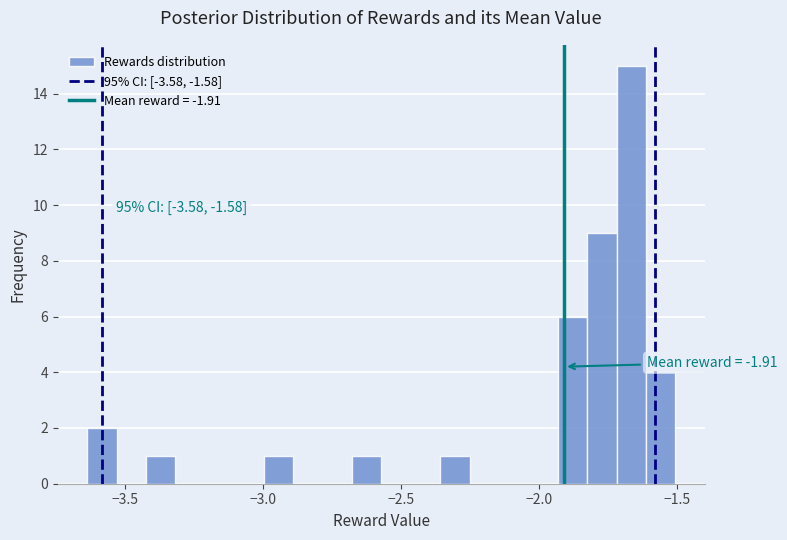

Read against the x-axis, roughly where is the centre of the tallest bar?

-1.65